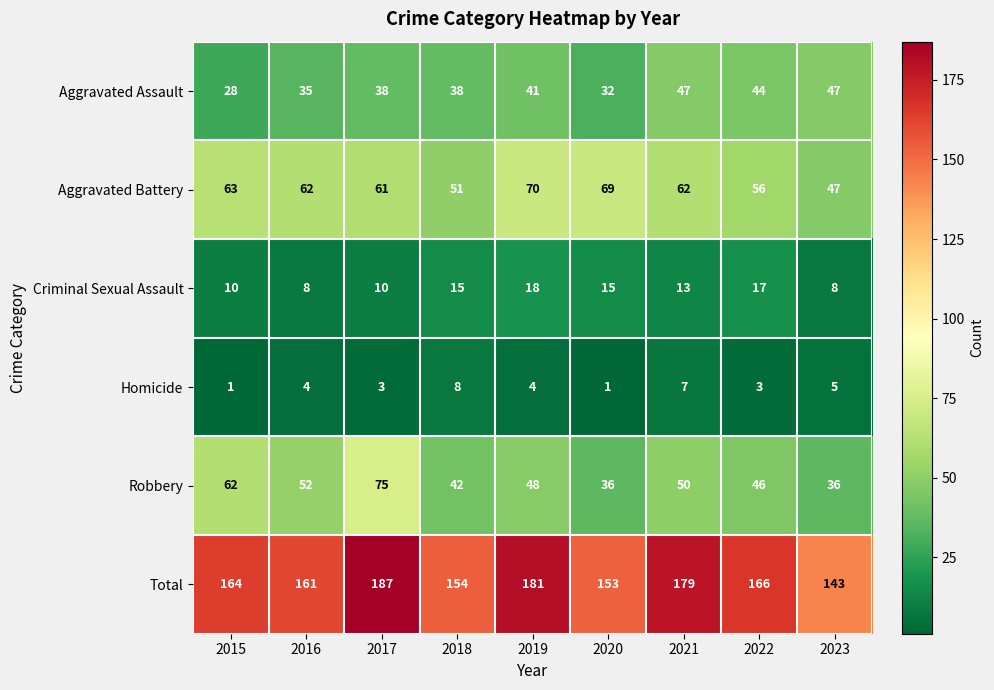

What is the difference between the second highest and minimum values in the Robbery series?

26